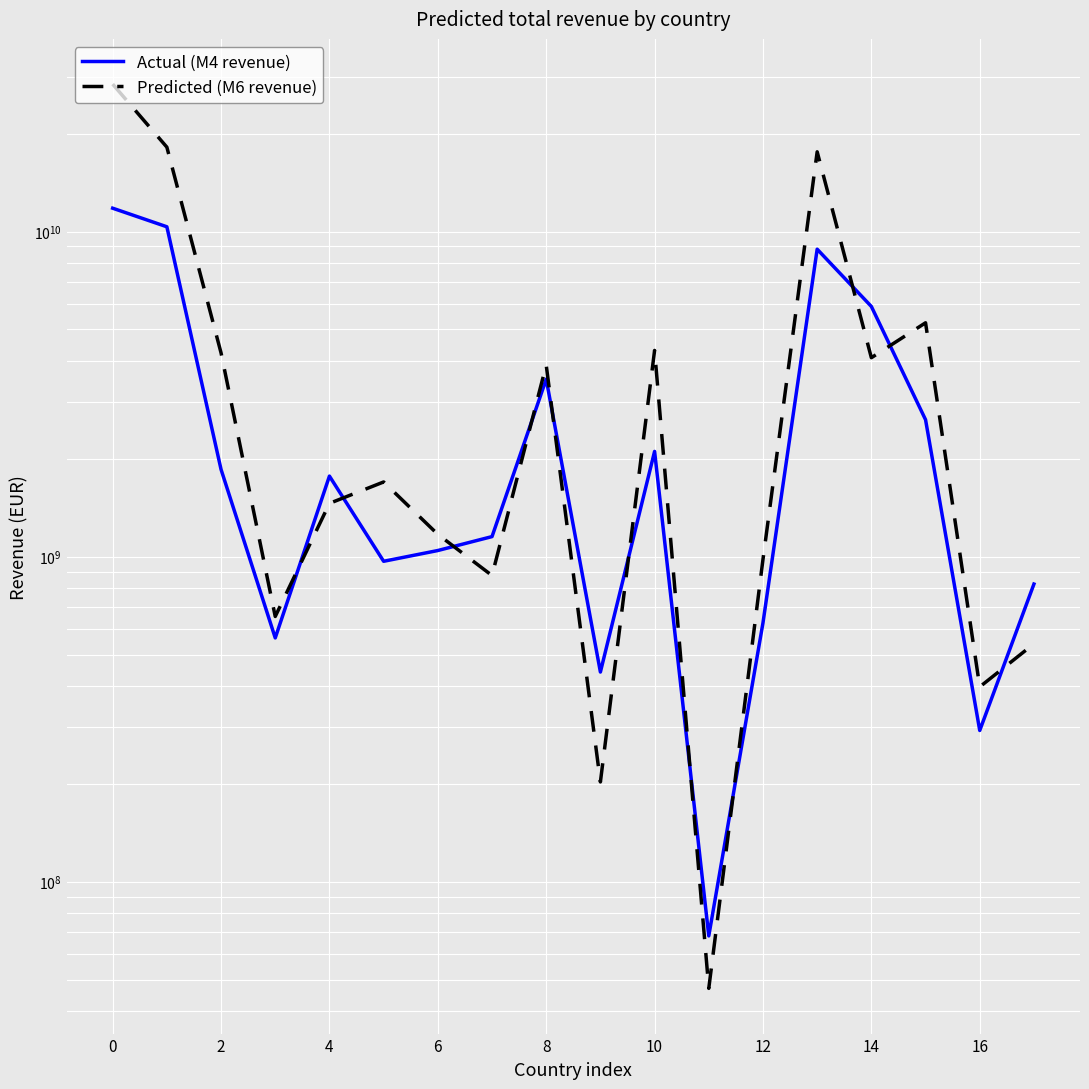

Reading left to right, list all the values displayed in this chart.

Actual (M4 revenue): 11805300000	10349200000	1854890000	562322000	1769430000	967764000	1044440000	1152660000	3516000000	441586000	2107760000	68102200	625581000	8829090000	5884530000	2638440000	291907000	823537999
Predicted (M6 revenue): 28435000000	18190100000	4234760000	654576000	1458560000	1697440000	1171190000	875014000	3886050000	202741000	4310250000	46969300	980810999	17602700000	4093520000	5242770000	397545000	539481000